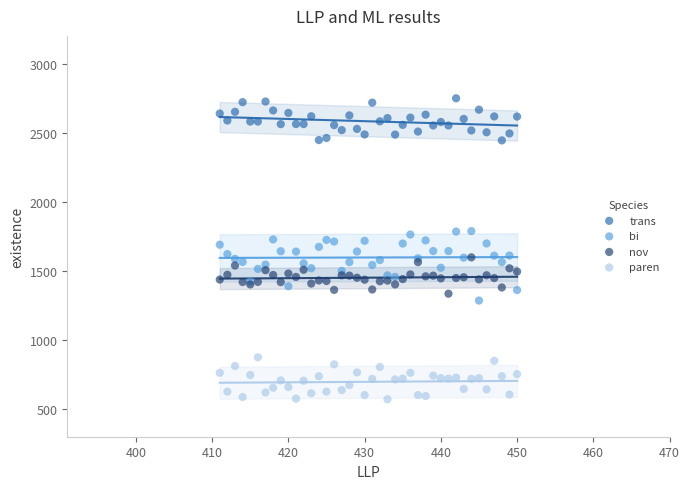

Which series contains the lowest Y value?

paren